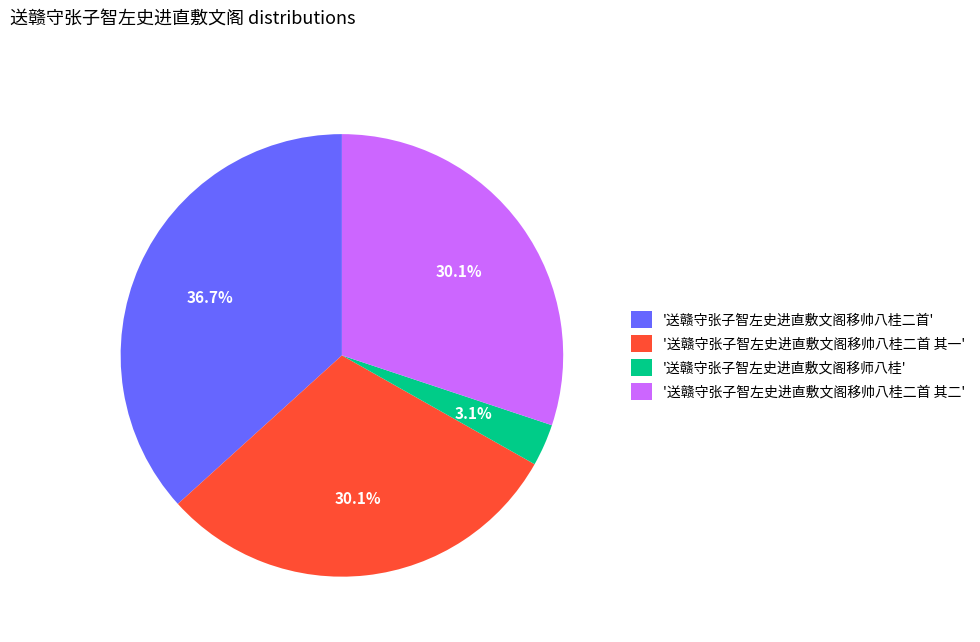

How many slices are in this pie chart?

4